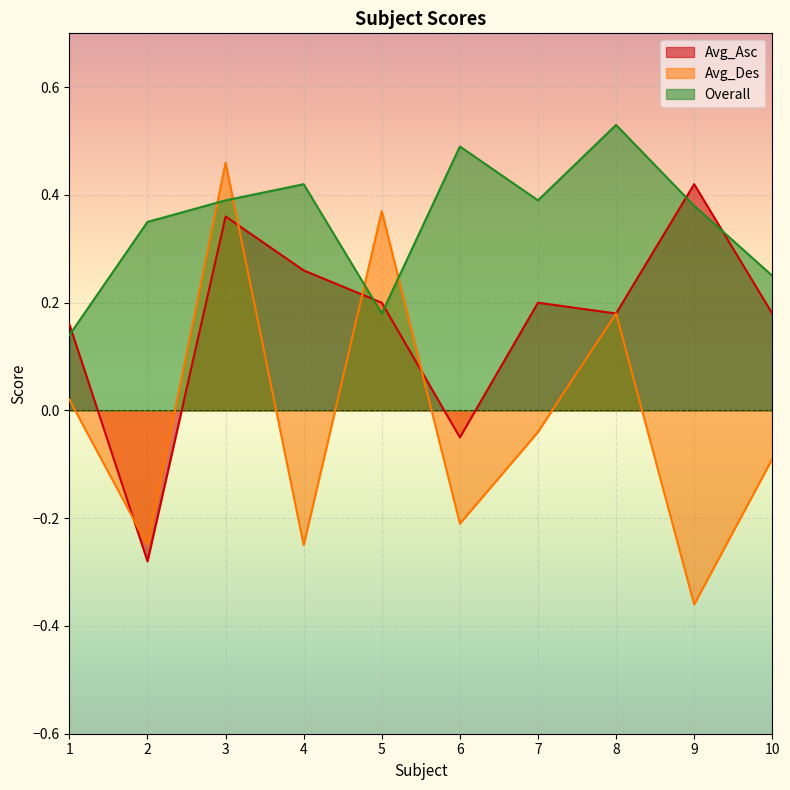

At how many categories does at least one series exceed 0?

10